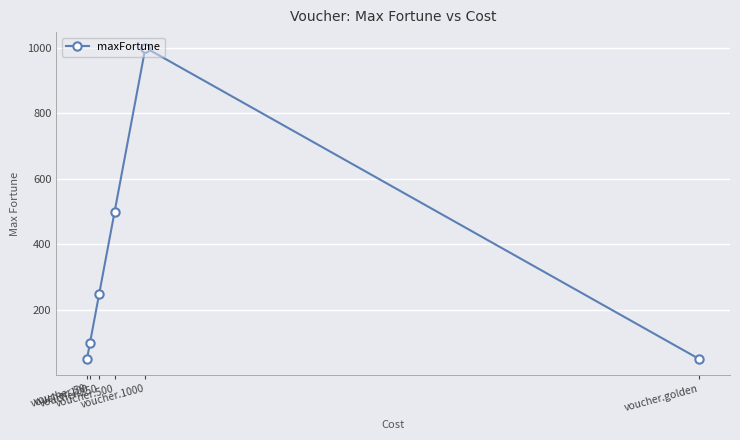

Approximately how many times larger is the value at voucher.1000 compared to voucher.250?

4.0